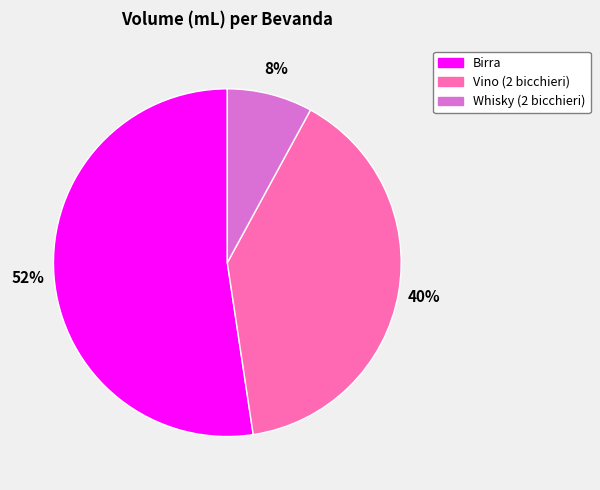

Is it true that Whisky (2 bicchieri) is 8% of the pie?

True